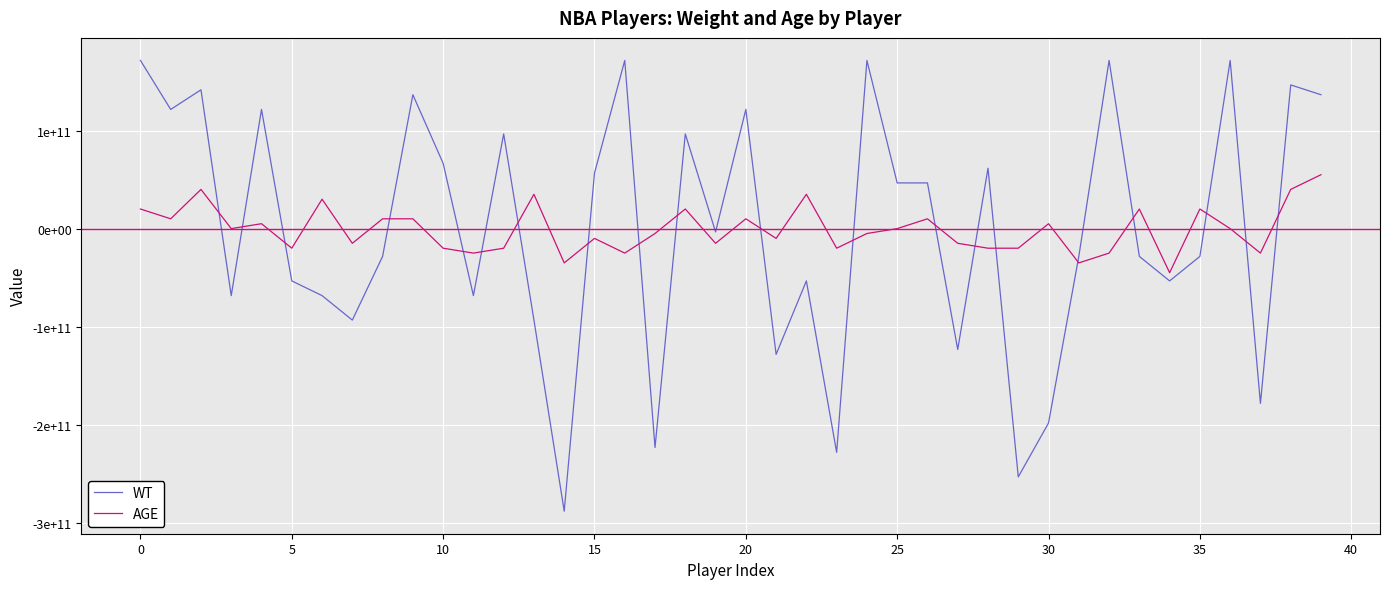

Which category has the lowest value across all series?

14